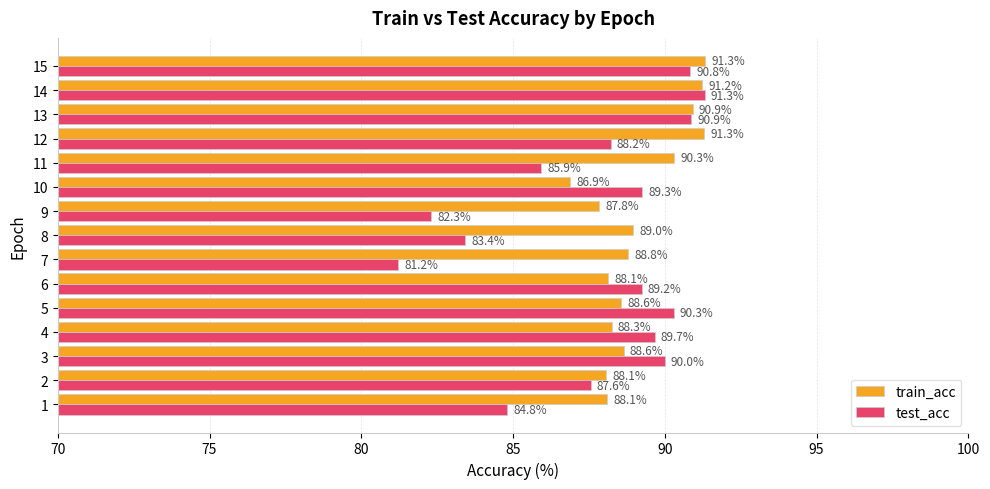

True or false: test_acc has a value of 154.4 at 14.

False